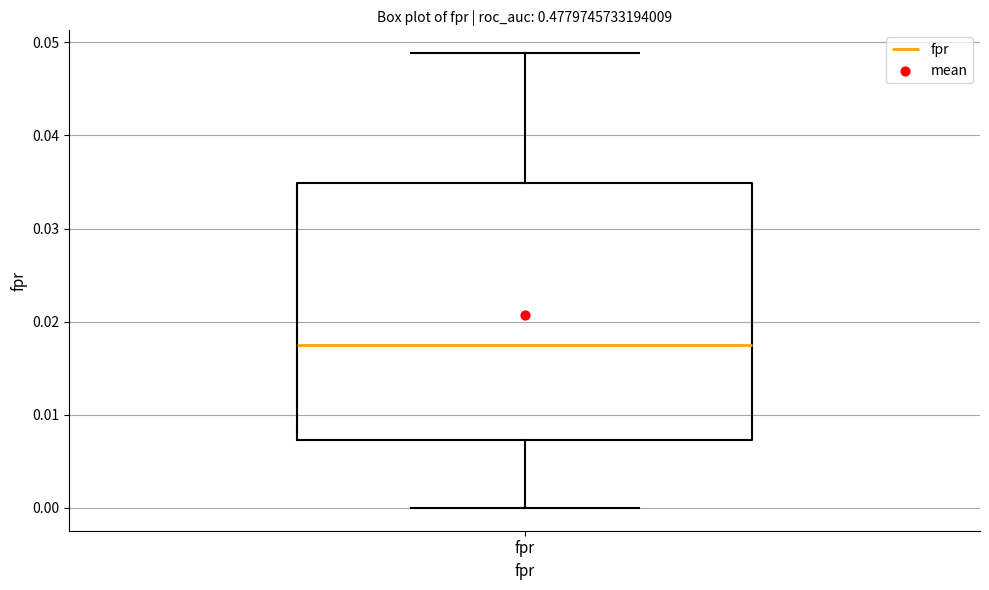

Read this box plot against the y-axis: the position of the median line, the range covered by the box, and the ends of both whiskers. The values are not printed on the chart, so give them approximately, as read against the axis.

median 0.018, box 0.007 to 0.035, whiskers 0.000 to 0.049